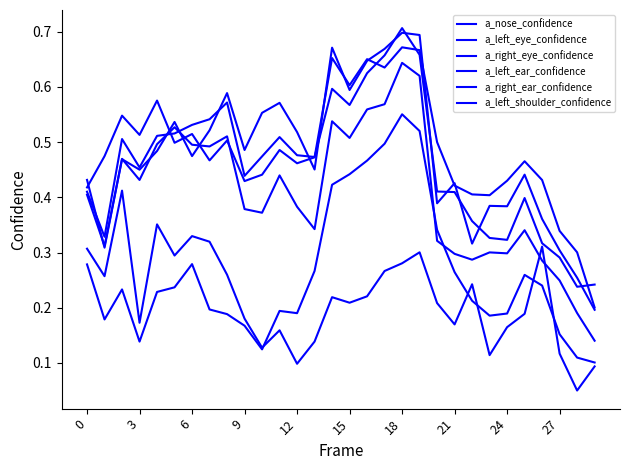

What is the greatest value displayed?

0.7